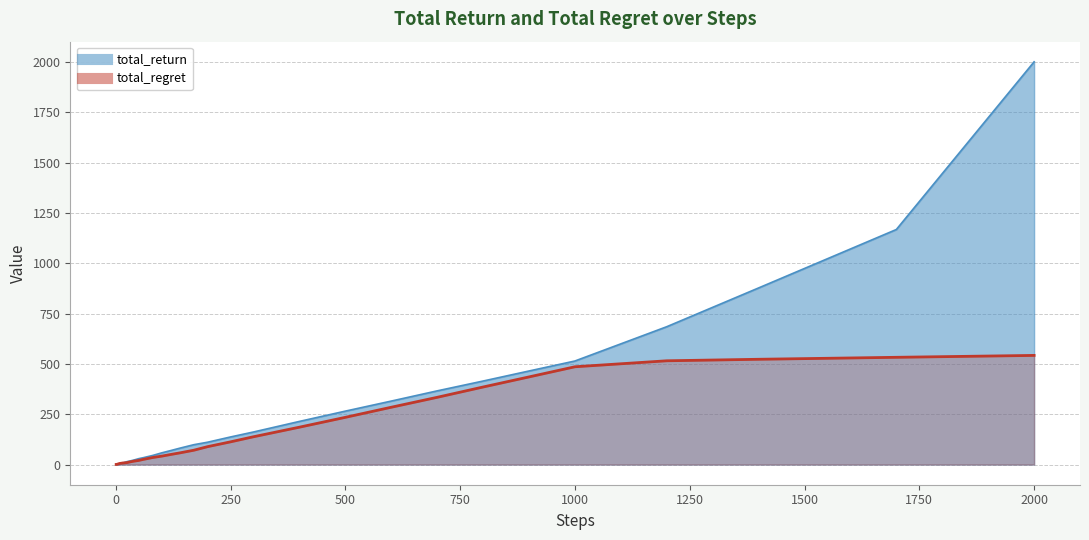

What is the value of the total_regret point at the 30th from the left?

185.7